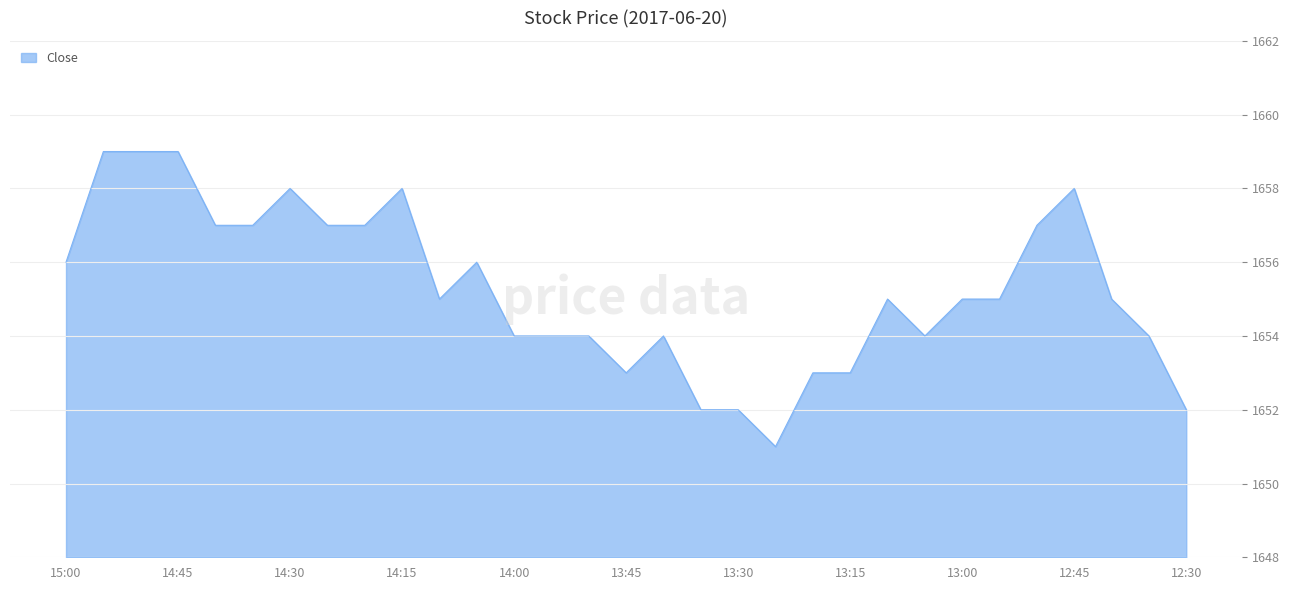

What is the maximum value shown in the chart?

1659